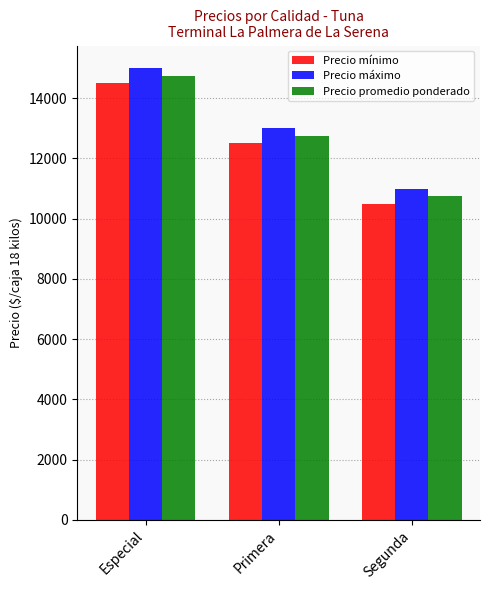

At which category is the sum across all series the highest?

Especial